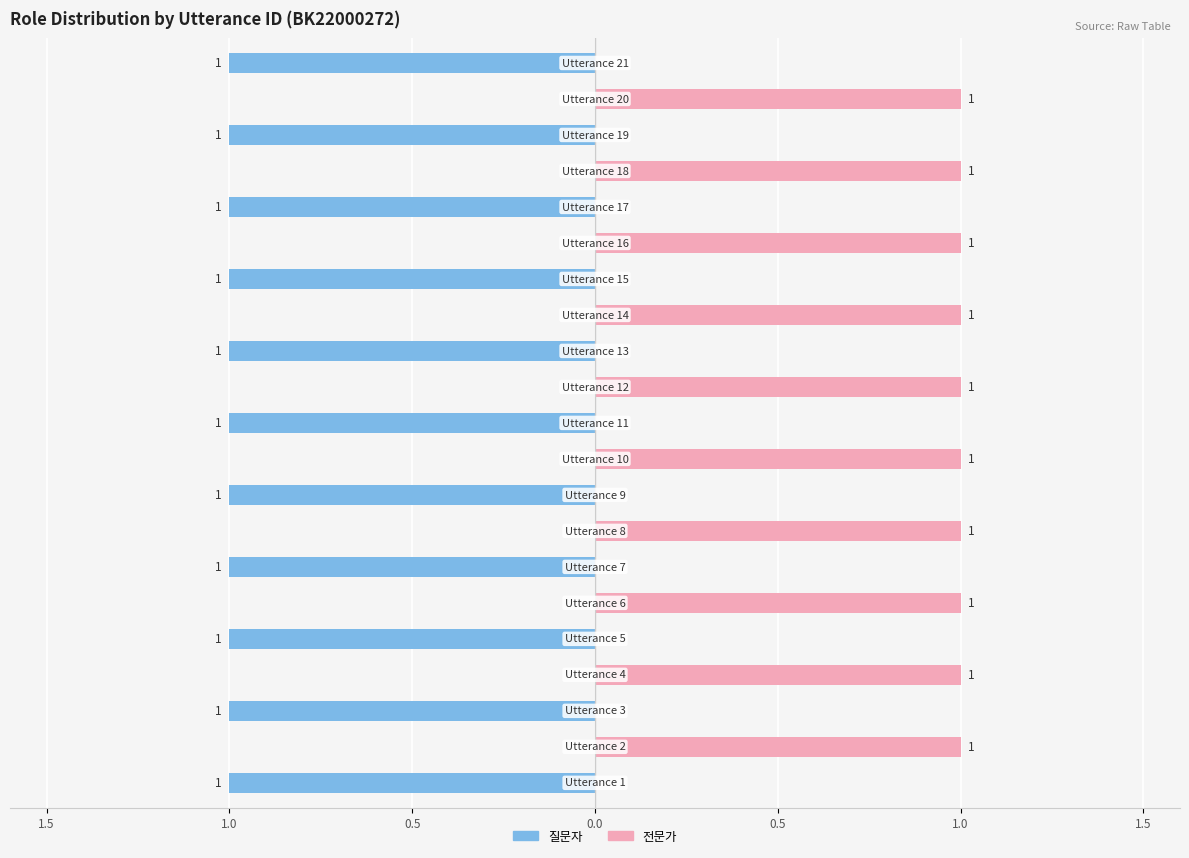

Which has a higher value, 1.5 or 19?

19